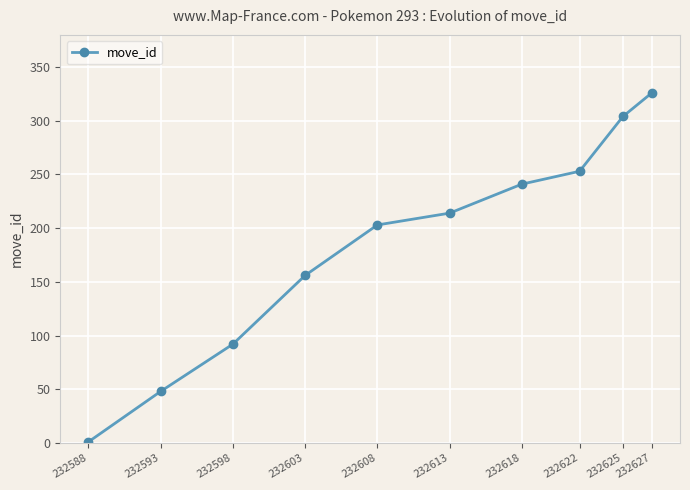

What is the value of the 4th point from the left?

156